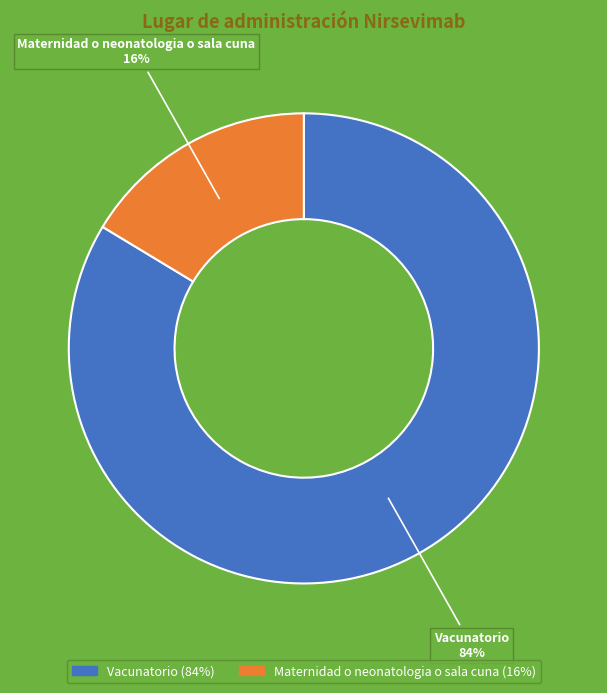

True or false: Maternidad o neonatologia o sala cuna accounts for 16% of the total.

True